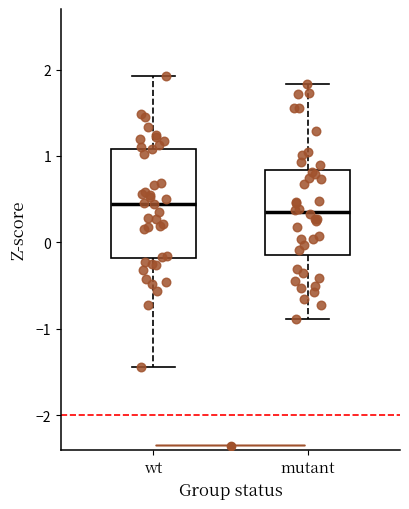

Which box is the tallest, from its lower edge to its upper edge?

wt